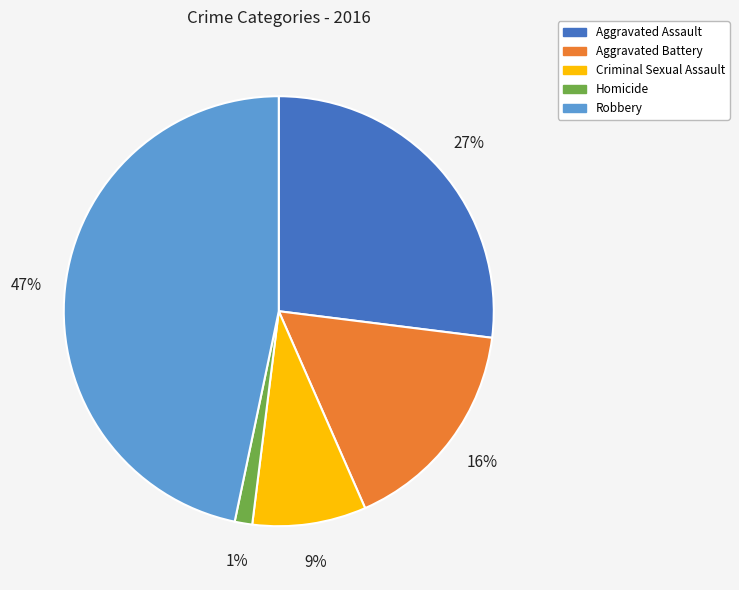

Which has a higher value, Criminal Sexual Assault or Aggravated Assault?

Aggravated Assault